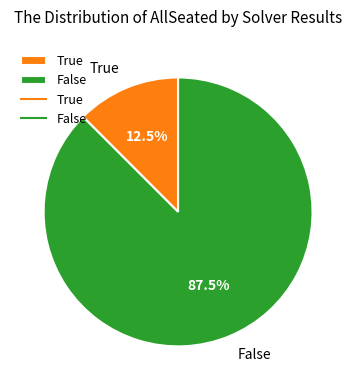

Rank the categories by value from lowest to highest.

True, False